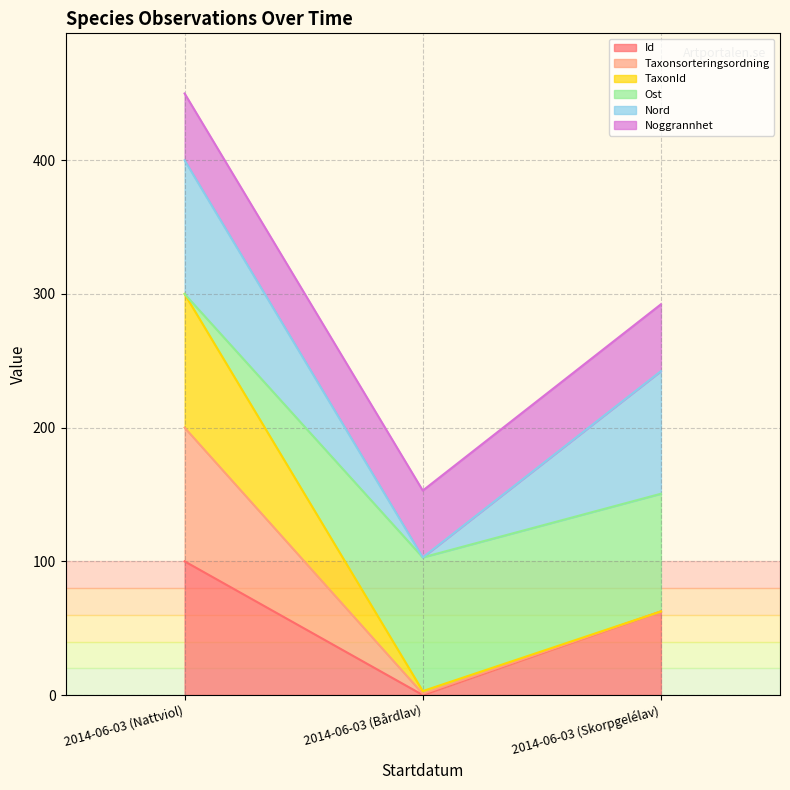

Does the chart display data point markers on the line(s)?

No